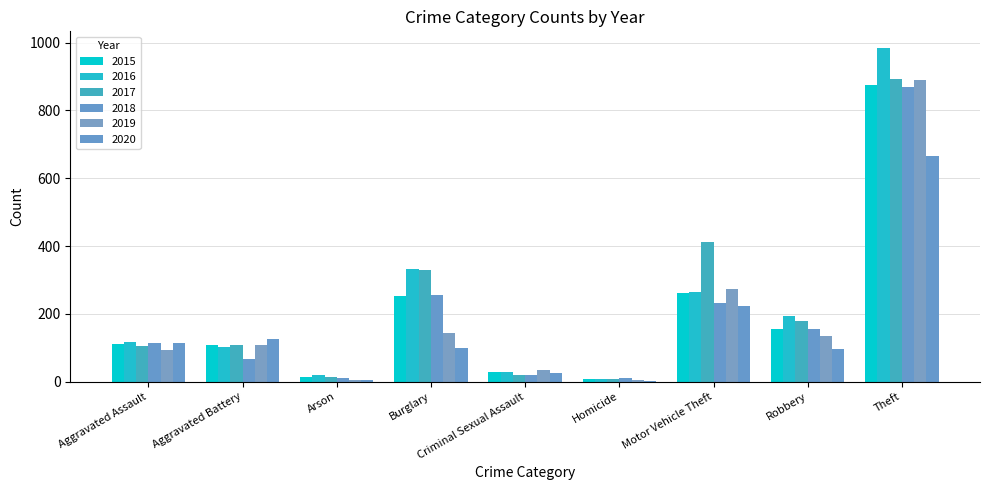

Count the number of data series in this chart.

6